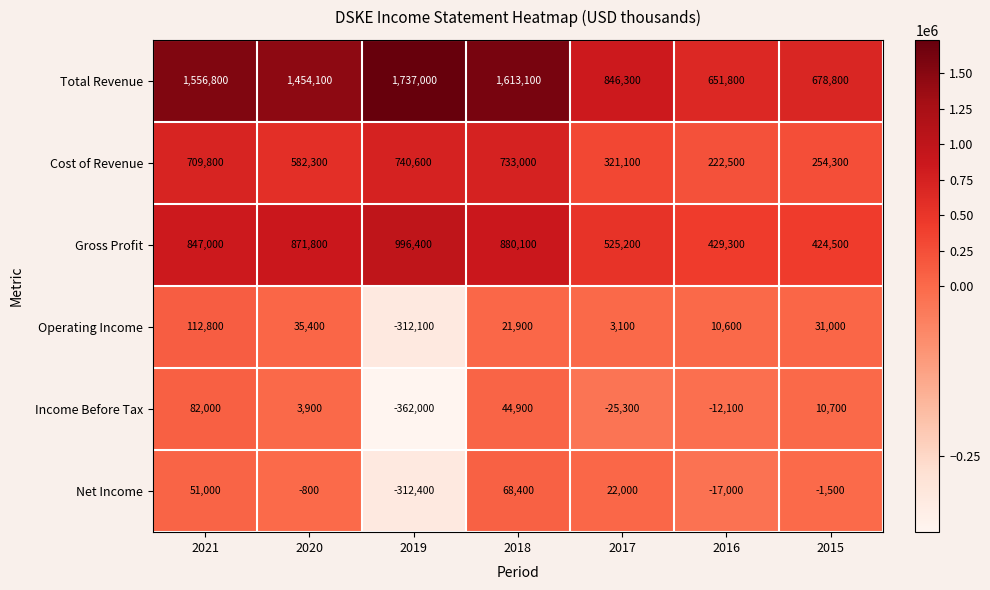

How many series are shown in this chart?

6